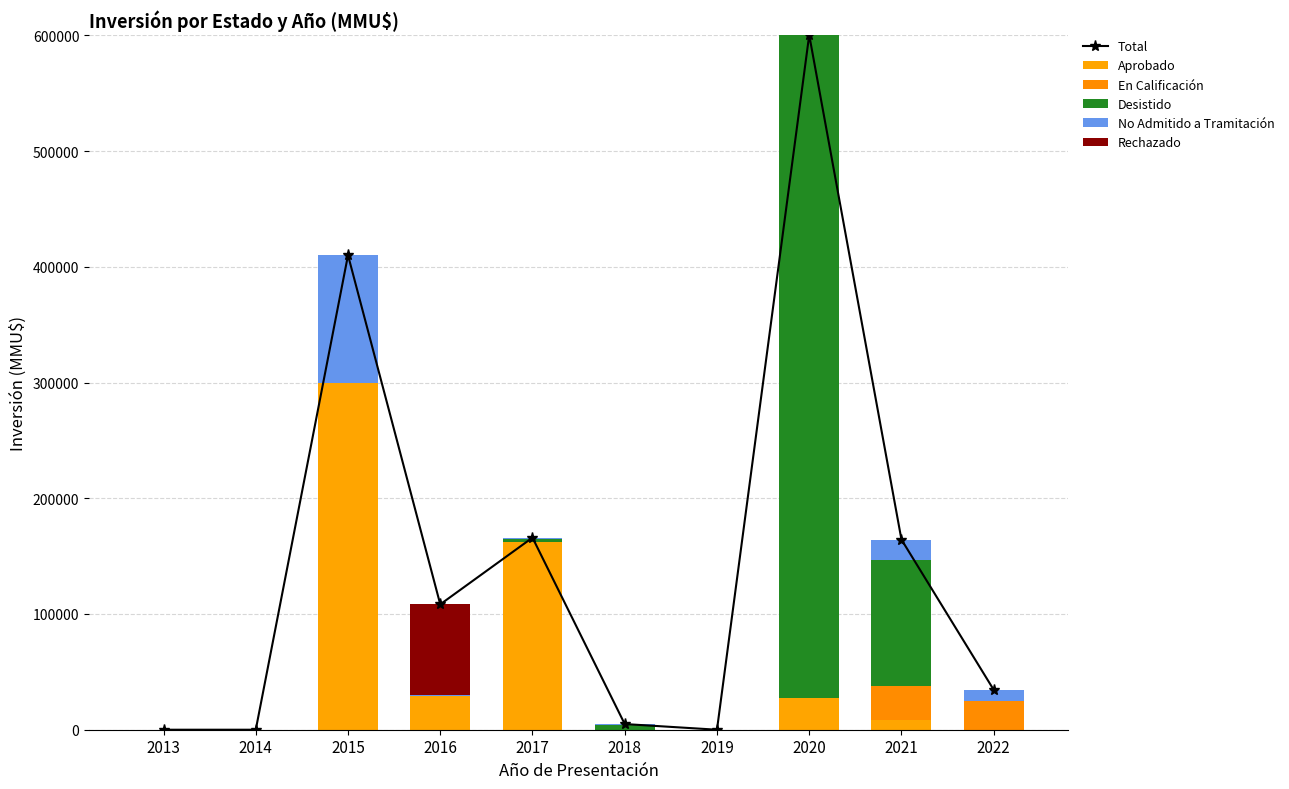

What are all the series names shown in the legend?

Total, Aprobado, En Calificación, Desistido, No Admitido a Tramitación, Rechazado